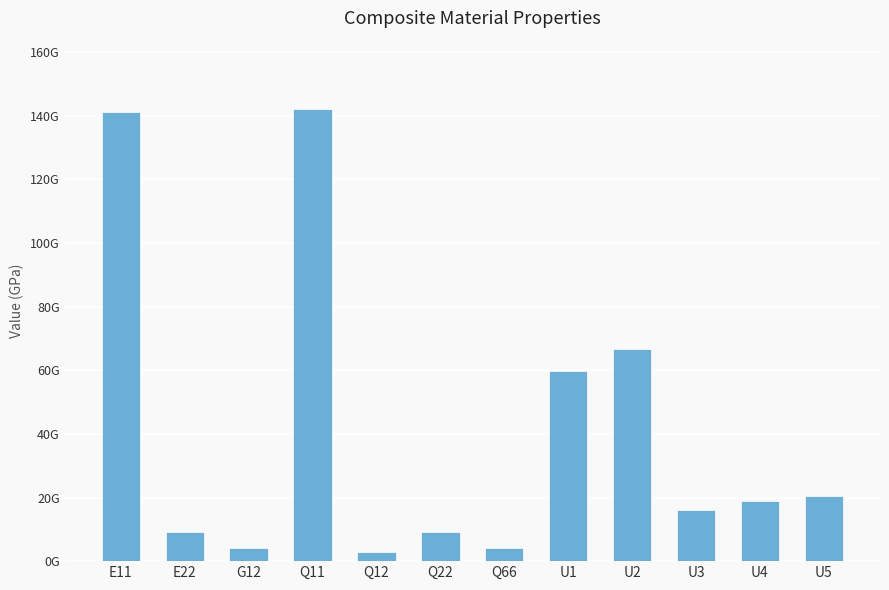

List the labels in order of value, largest first.

Q11, E11, U2, U1, U5, U4, U3, Q22, E22, G12, Q66, Q12